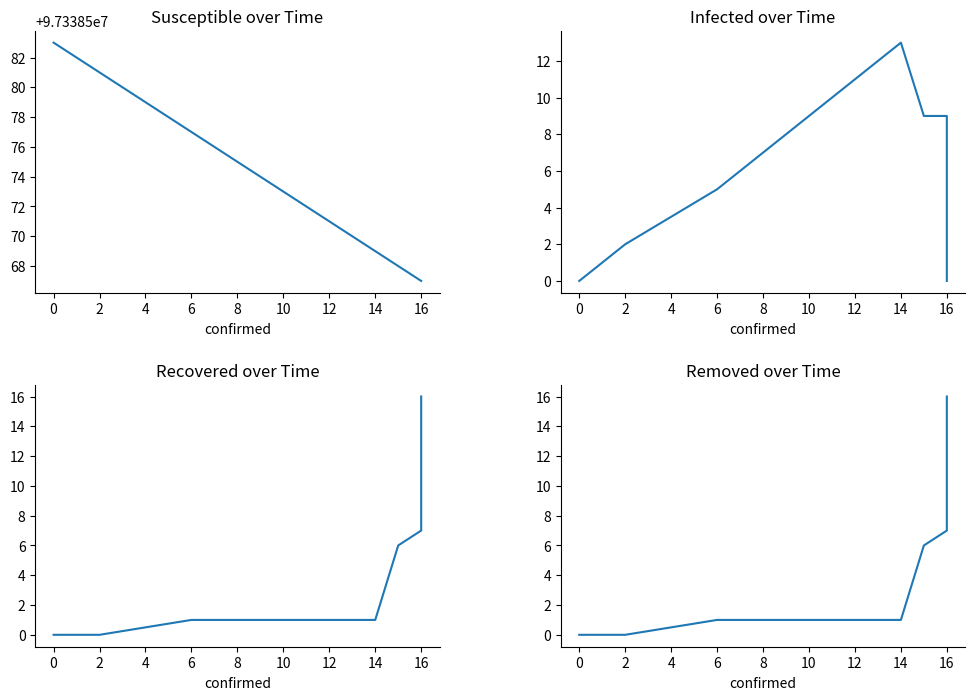

True or false: infected has a value of 9 at 10.

True